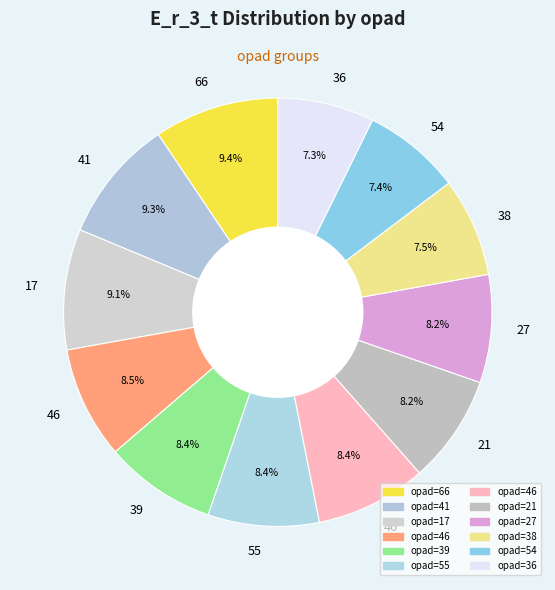

Count the number of slices in the pie.

12